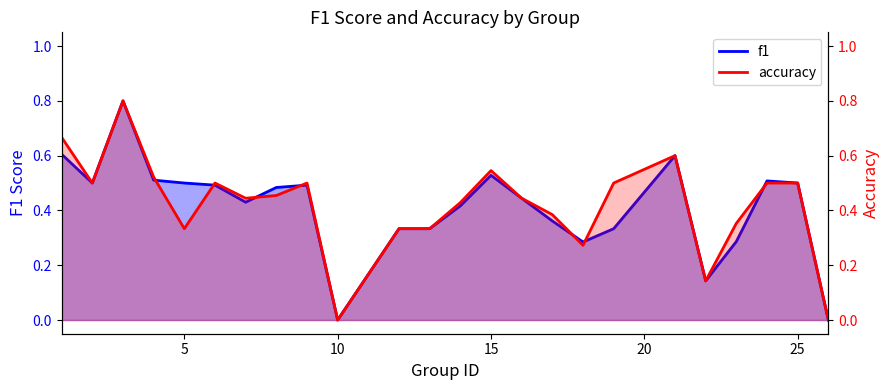

After their last crossing, which series has the higher values: f1 or accuracy?

f1